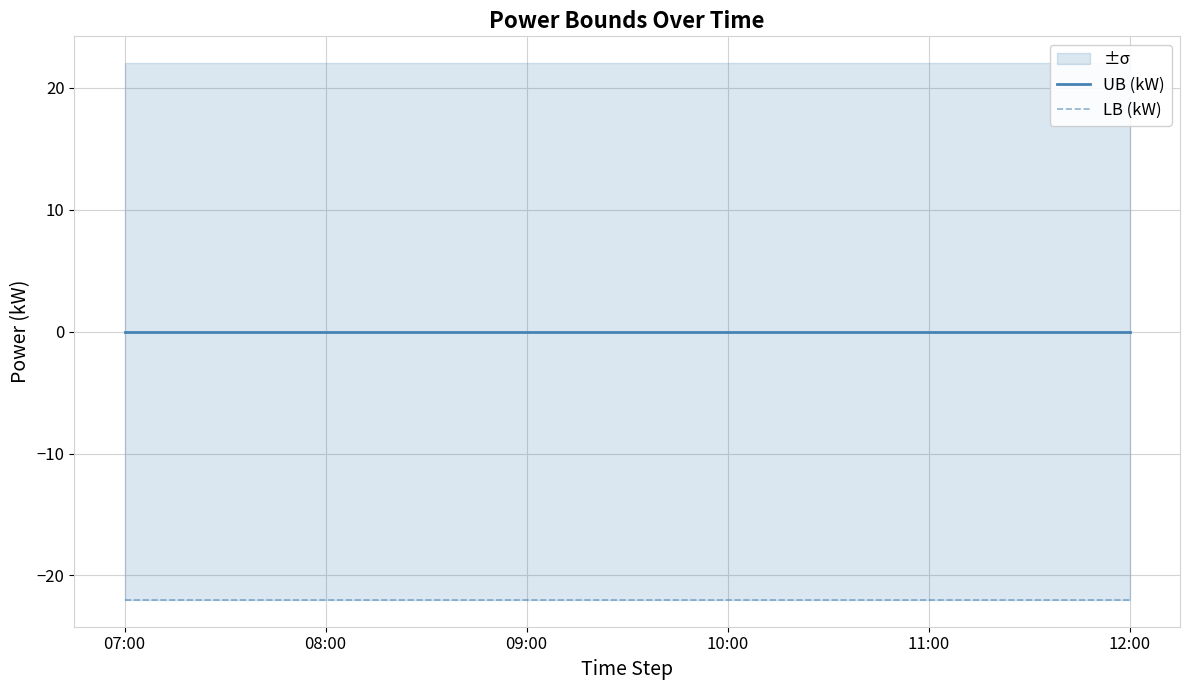

Reading right to left, transcribe all the data shown in this chart.

UB (kW): 0	0	0	0	0	0
LB (kW): -22	-22	-22	-22	-22	-22